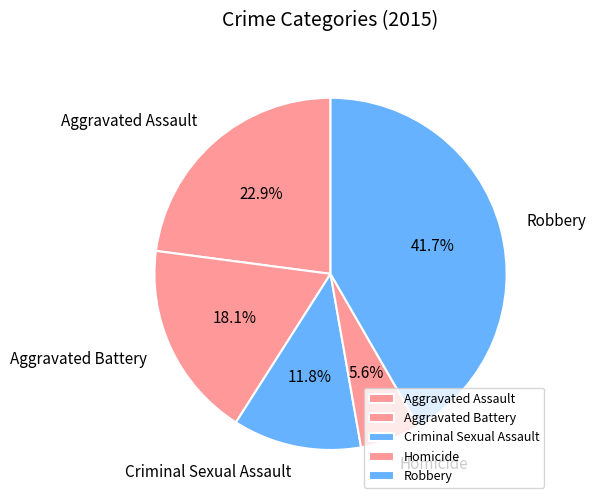

To the nearest percent, what percentage of the pie is Aggravated Assault?

23%